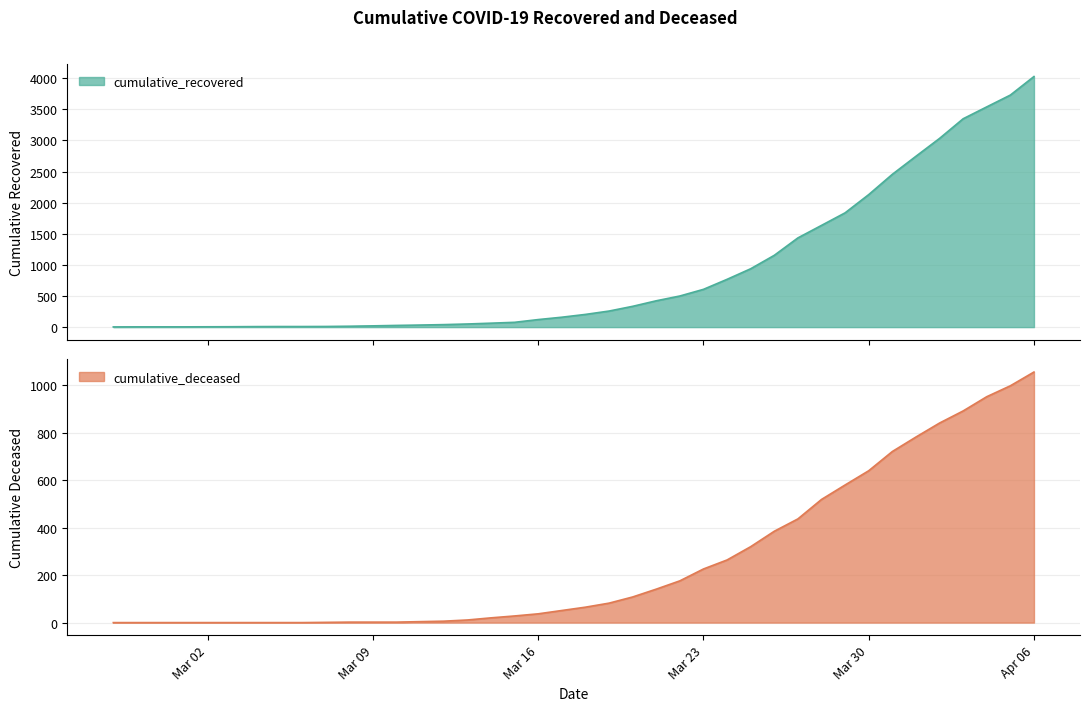

What is the label of the 11th point from the left?

2020-03-08